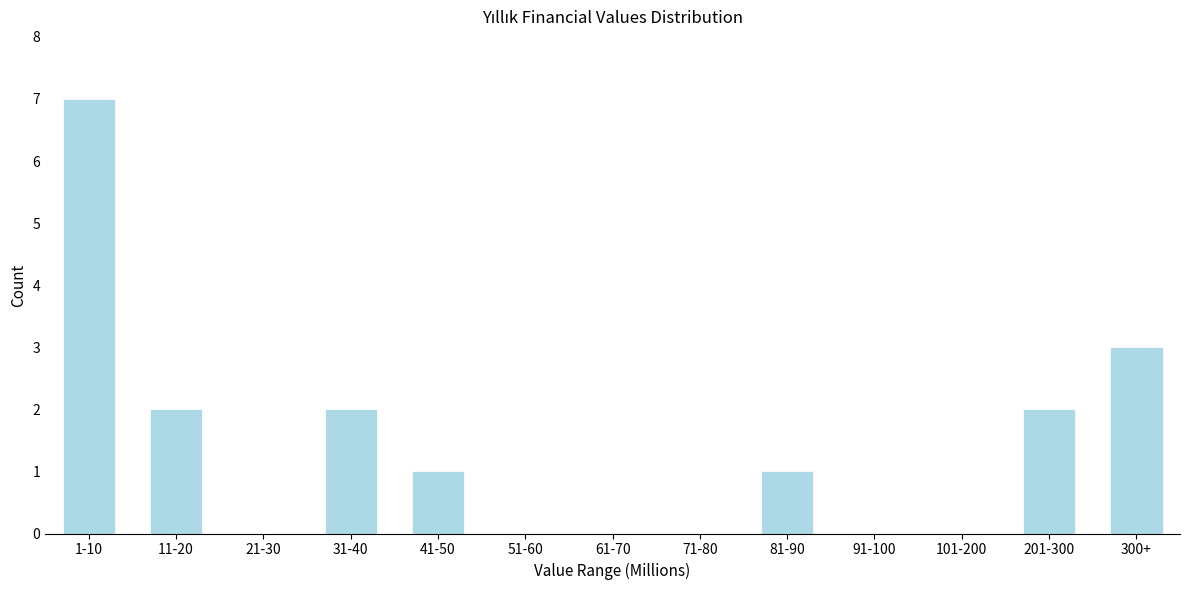

Reading right to left, what are all the values shown in this chart?

300+=3	201-300=2	101-200=0	91-100=0	81-90=1	71-80=0	61-70=0	51-60=0	41-50=1	31-40=2	21-30=0	11-20=2	1-10=7